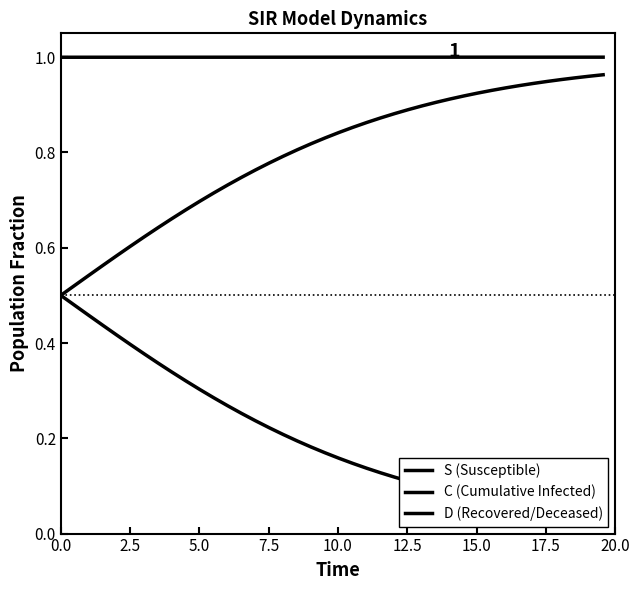

True or false: S (Susceptible) and C (Cumulative Infected) intersect in this chart.

False